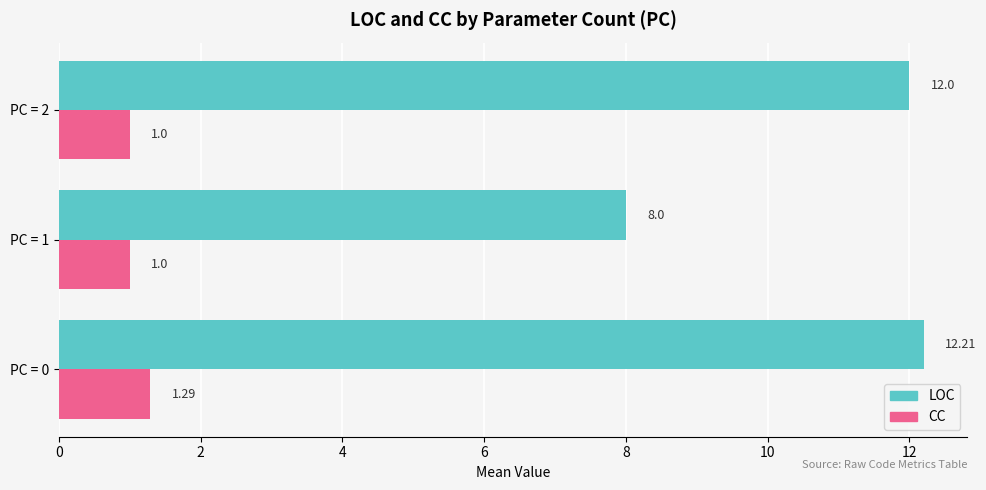

What is the minimum value for LOC?

8.0